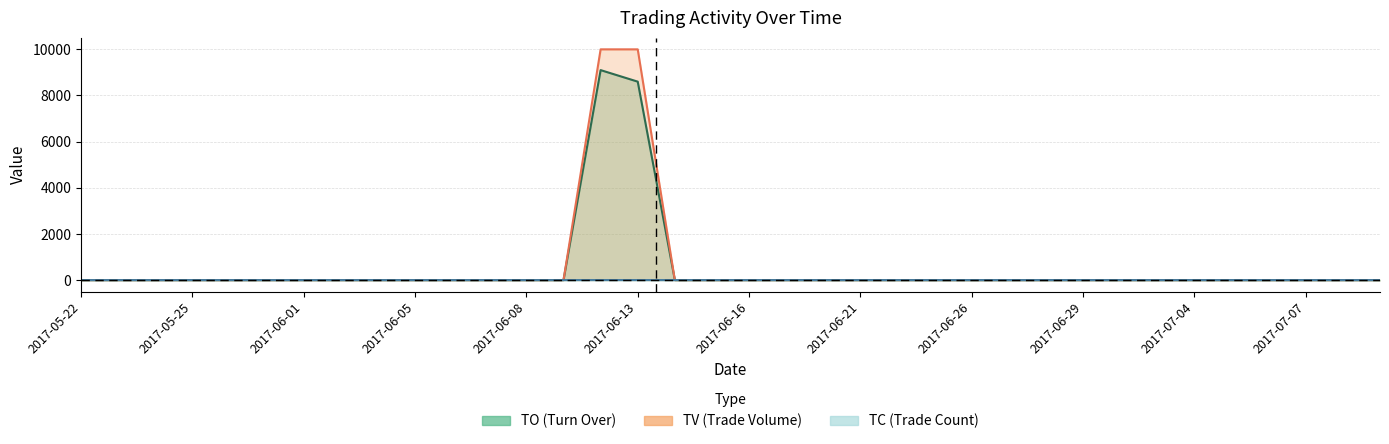

What is the label of the 7th point from the left?

2017-06-01